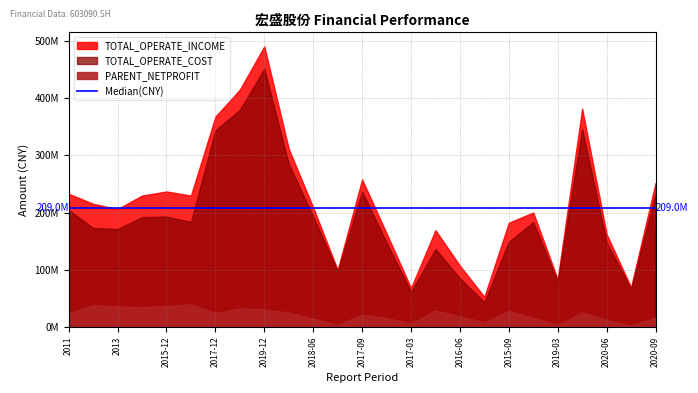

How many interior local valleys does the PARENT_NETPROFIT series have?

7